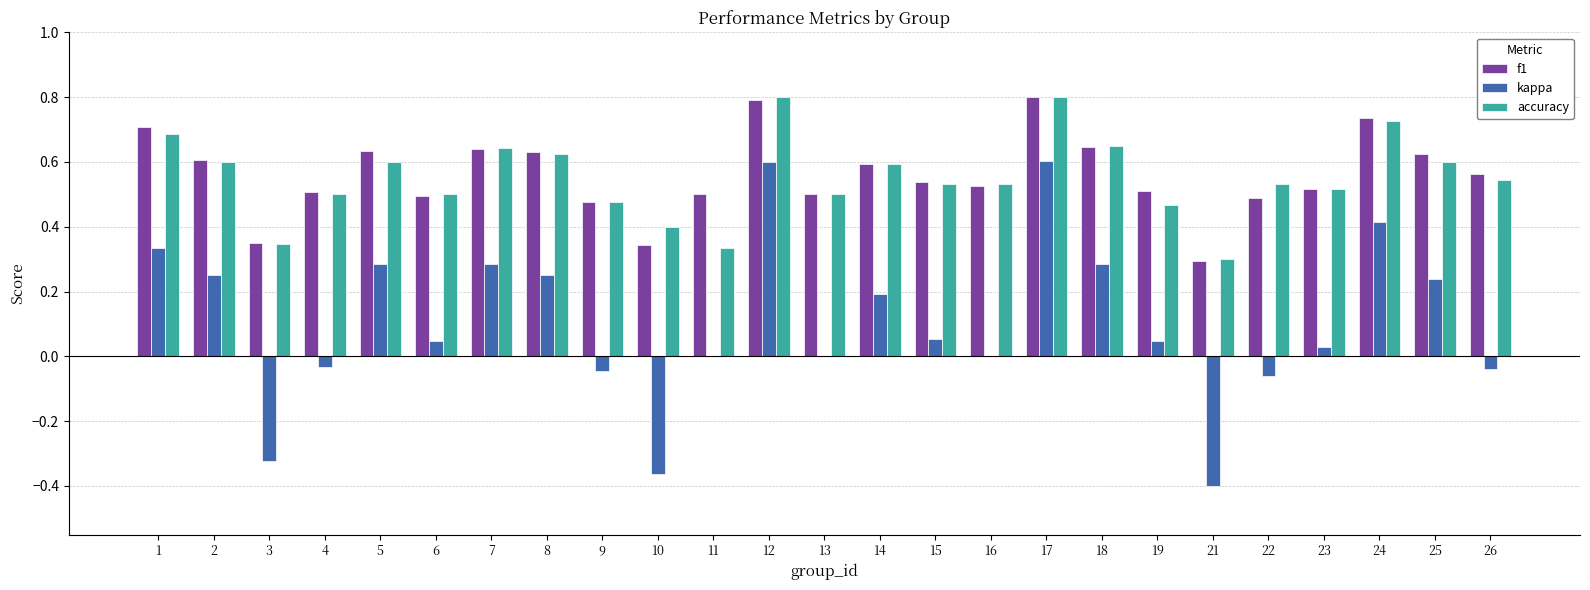

Count the number of data series in this chart.

3